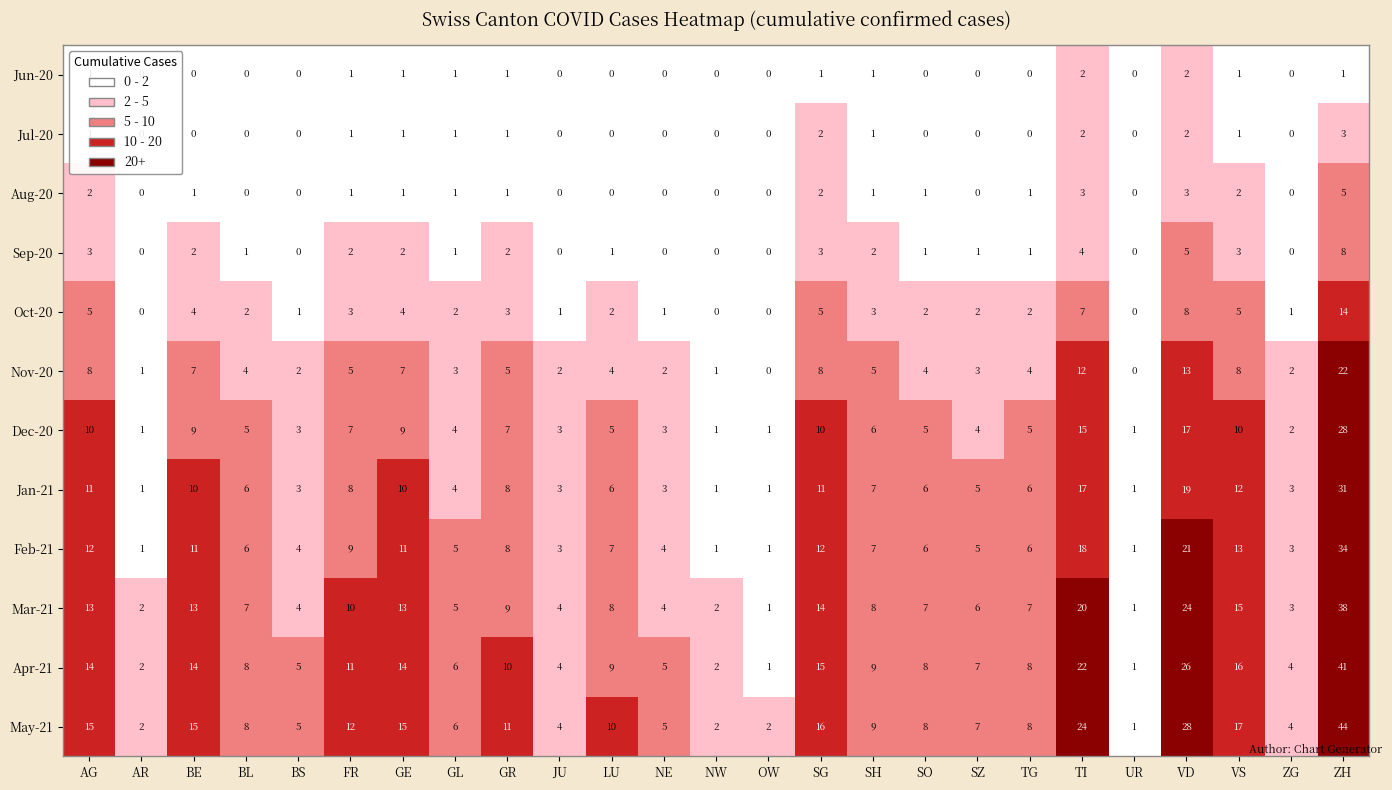

Is it true that Jan-21 equals 3 at TG?

False